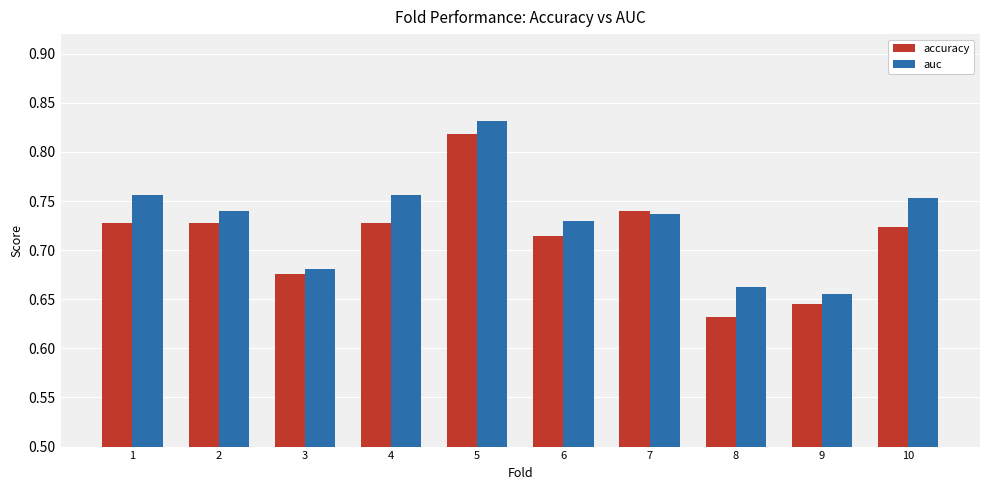

What is the difference between the auc values at 5 and 8?

0.2